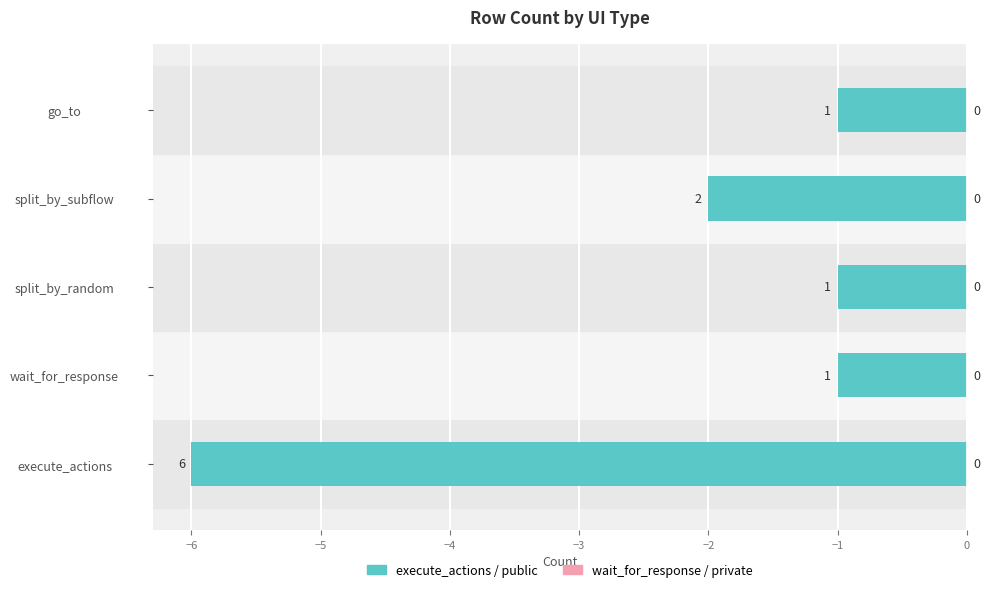

Does the chart contain any negative values?

Yes